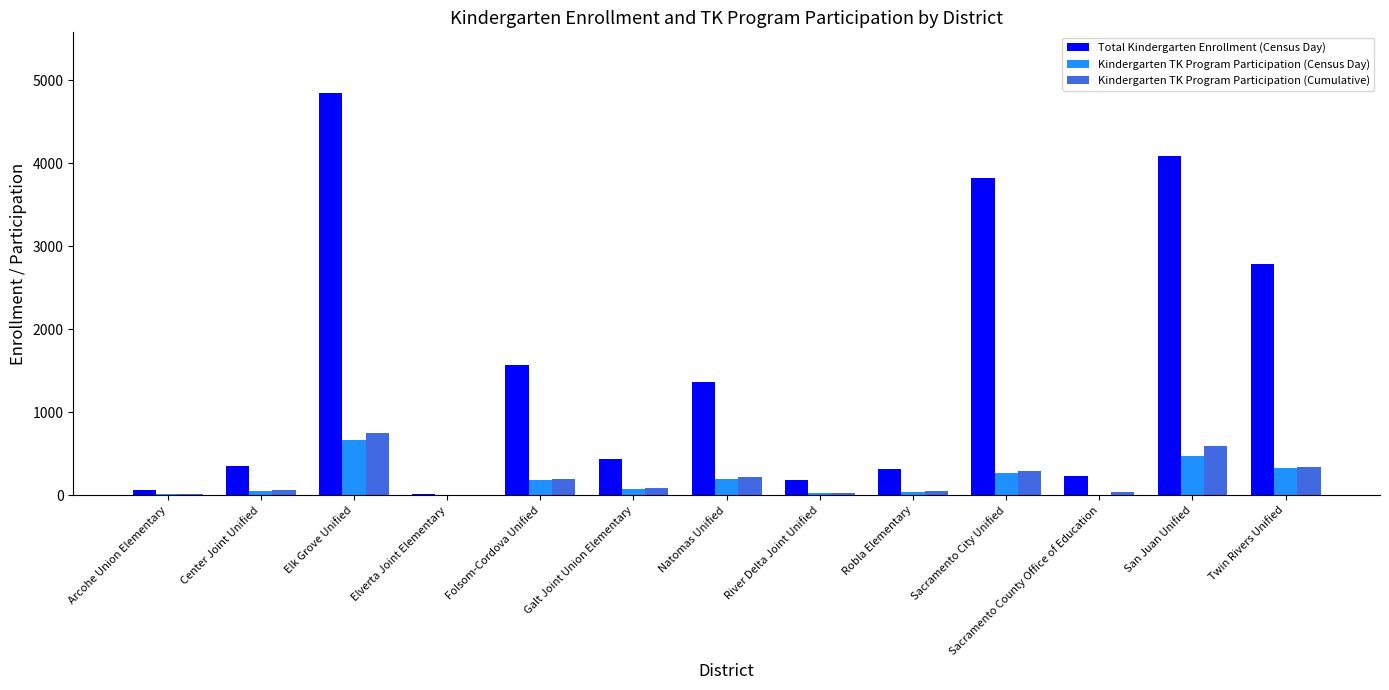

Which series has the largest total across all categories?

Total Kindergarten Enrollment (Census Day)